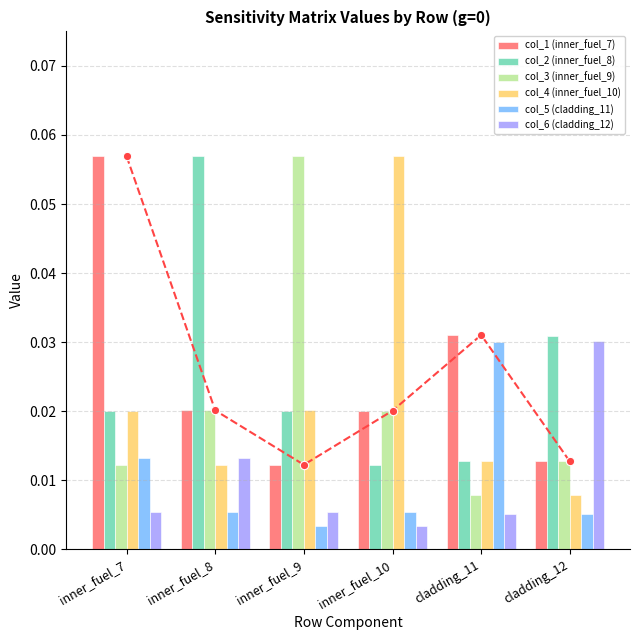

At which category is the sum across all series the highest?

inner_fuel_8